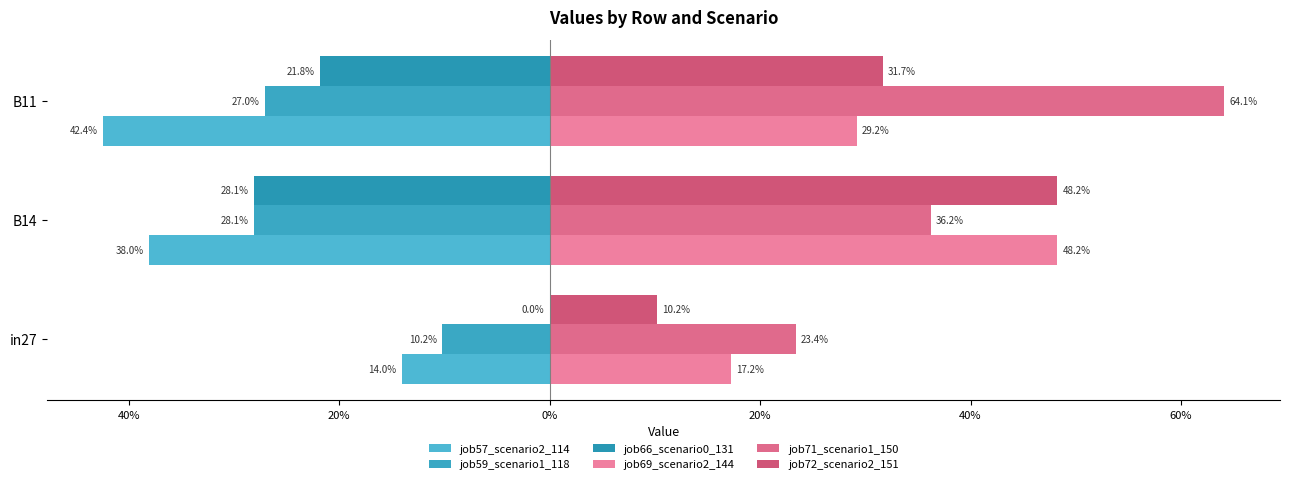

What position from the right is B14?

2